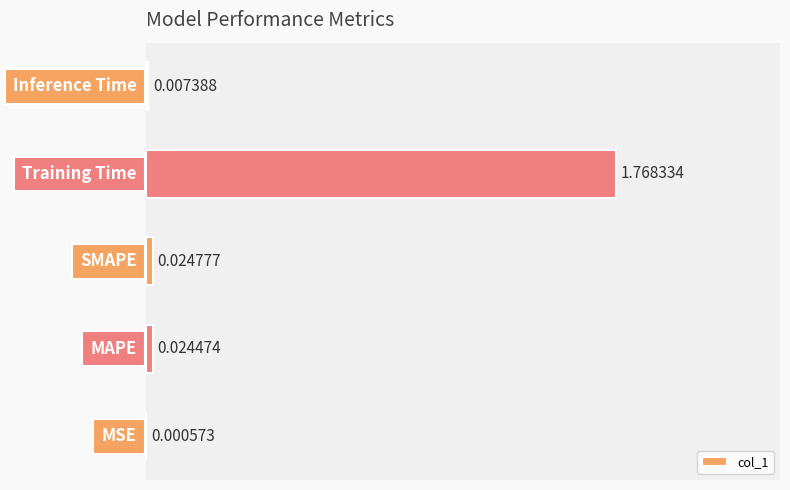

Which label corresponds to the largest value in the chart?

Training Time